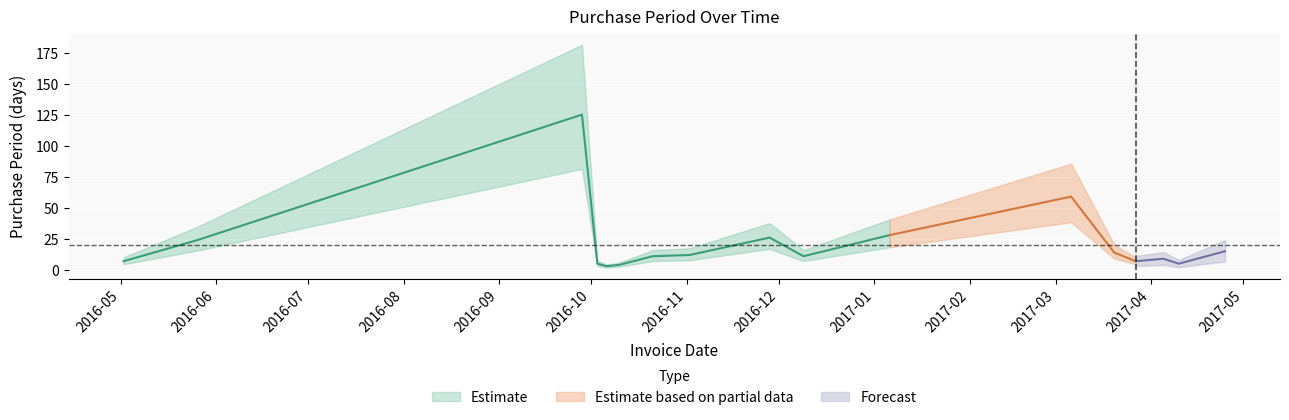

Where does the data first go above 11?

2016-05-26